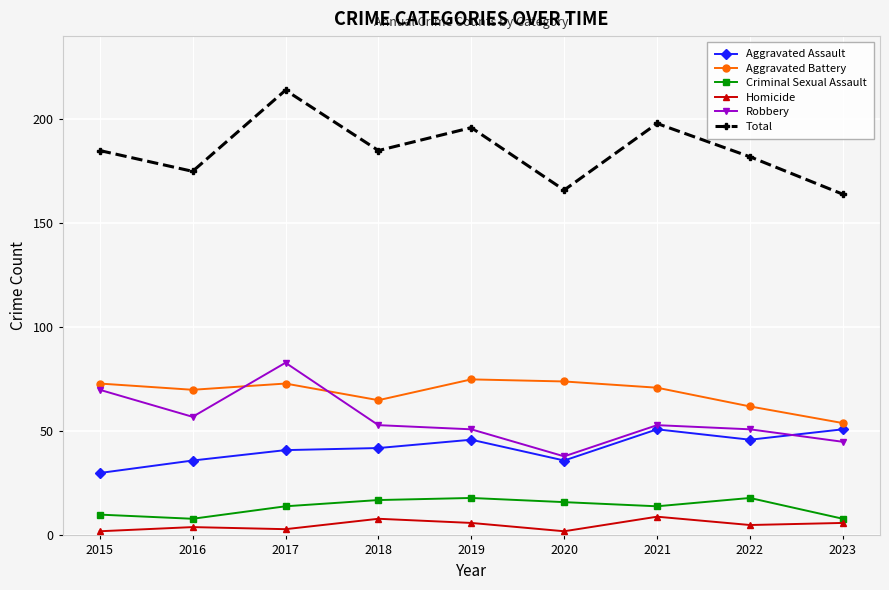

How many times do Robbery and Aggravated Battery cross each other?

2